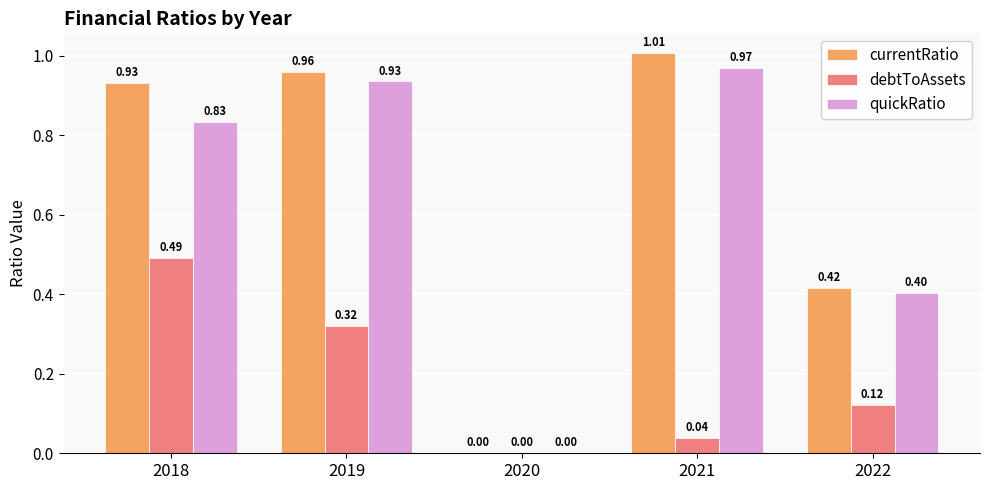

Which label corresponds to the largest value in the chart?

2021